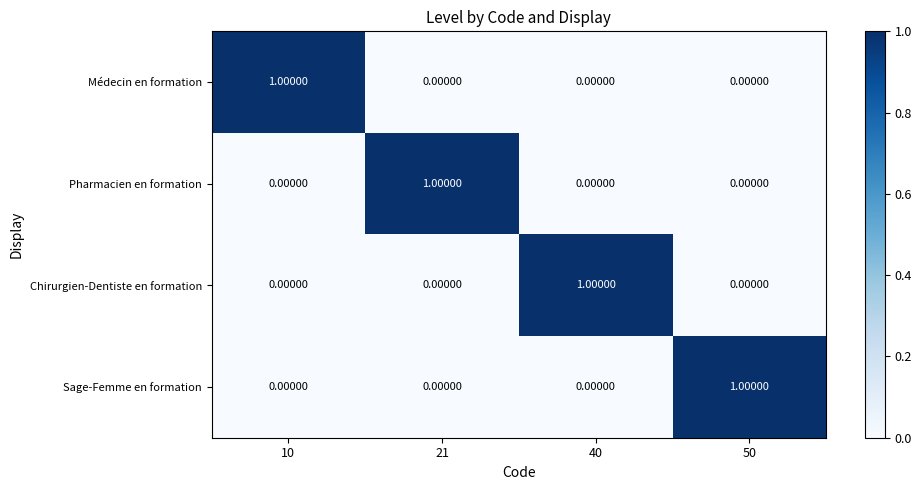

At how many categories does at least one series exceed 0?

4